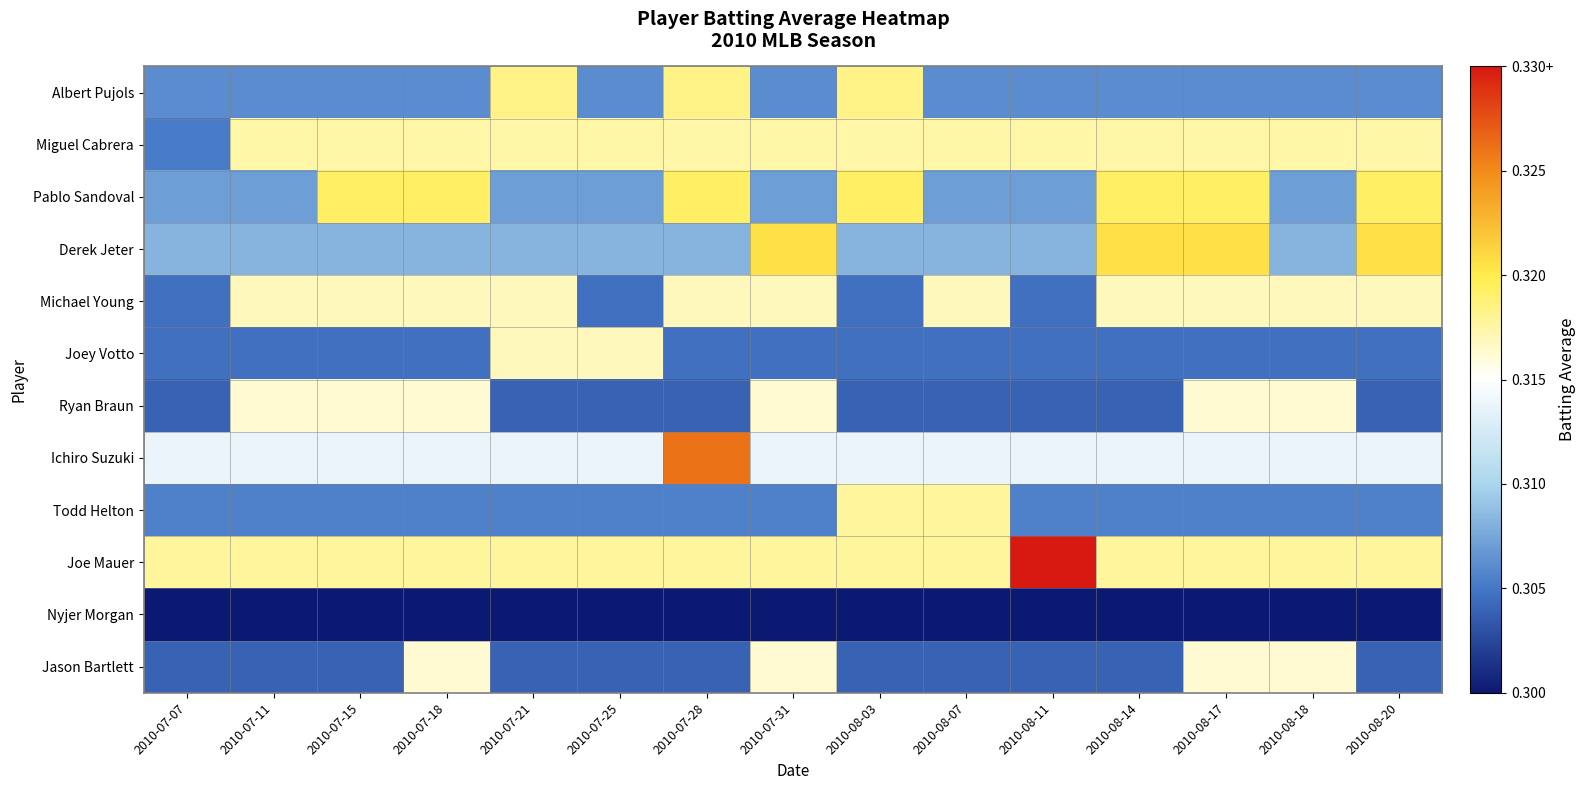

Reading left to right, what are all the values shown in this chart?

Albert Pujols: 2010-07-07=0.3	2010-07-11=0.3	2010-07-15=0.3	2010-07-18=0.3	2010-07-21=0.3	2010-07-25=0.3	2010-07-28=0.3	2010-07-31=0.3	2010-08-03=0.3	2010-08-07=0.3	2010-08-11=0.3	2010-08-14=0.3	2010-08-17=0.3	2010-08-18=0.3	2010-08-20=0.3
Miguel Cabrera: 2010-07-07=0.3	2010-07-11=0.3	2010-07-15=0.3	2010-07-18=0.3	2010-07-21=0.3	2010-07-25=0.3	2010-07-28=0.3	2010-07-31=0.3	2010-08-03=0.3	2010-08-07=0.3	2010-08-11=0.3	2010-08-14=0.3	2010-08-17=0.3	2010-08-18=0.3	2010-08-20=0.3
Pablo Sandoval: 2010-07-07=0.3	2010-07-11=0.3	2010-07-15=0.3	2010-07-18=0.3	2010-07-21=0.3	2010-07-25=0.3	2010-07-28=0.3	2010-07-31=0.3	2010-08-03=0.3	2010-08-07=0.3	2010-08-11=0.3	2010-08-14=0.3	2010-08-17=0.3	2010-08-18=0.3	2010-08-20=0.3
Derek Jeter: 2010-07-07=0.3	2010-07-11=0.3	2010-07-15=0.3	2010-07-18=0.3	2010-07-21=0.3	2010-07-25=0.3	2010-07-28=0.3	2010-07-31=0.3	2010-08-03=0.3	2010-08-07=0.3	2010-08-11=0.3	2010-08-14=0.3	2010-08-17=0.3	2010-08-18=0.3	2010-08-20=0.3
Michael Young: 2010-07-07=0.3	2010-07-11=0.3	2010-07-15=0.3	2010-07-18=0.3	2010-07-21=0.3	2010-07-25=0.3	2010-07-28=0.3	2010-07-31=0.3	2010-08-03=0.3	2010-08-07=0.3	2010-08-11=0.3	2010-08-14=0.3	2010-08-17=0.3	2010-08-18=0.3	2010-08-20=0.3
Joey Votto: 2010-07-07=0.3	2010-07-11=0.3	2010-07-15=0.3	2010-07-18=0.3	2010-07-21=0.3	2010-07-25=0.3	2010-07-28=0.3	2010-07-31=0.3	2010-08-03=0.3	2010-08-07=0.3	2010-08-11=0.3	2010-08-14=0.3	2010-08-17=0.3	2010-08-18=0.3	2010-08-20=0.3
Ryan Braun: 2010-07-07=0.3	2010-07-11=0.3	2010-07-15=0.3	2010-07-18=0.3	2010-07-21=0.3	2010-07-25=0.3	2010-07-28=0.3	2010-07-31=0.3	2010-08-03=0.3	2010-08-07=0.3	2010-08-11=0.3	2010-08-14=0.3	2010-08-17=0.3	2010-08-18=0.3	2010-08-20=0.3
Ichiro Suzuki: 2010-07-07=0.3	2010-07-11=0.3	2010-07-15=0.3	2010-07-18=0.3	2010-07-21=0.3	2010-07-25=0.3	2010-07-28=0.4	2010-07-31=0.3	2010-08-03=0.3	2010-08-07=0.3	2010-08-11=0.3	2010-08-14=0.3	2010-08-17=0.3	2010-08-18=0.3	2010-08-20=0.3
Todd Helton: 2010-07-07=0.3	2010-07-11=0.3	2010-07-15=0.3	2010-07-18=0.3	2010-07-21=0.3	2010-07-25=0.3	2010-07-28=0.3	2010-07-31=0.3	2010-08-03=0.3	2010-08-07=0.3	2010-08-11=0.3	2010-08-14=0.3	2010-08-17=0.3	2010-08-18=0.3	2010-08-20=0.3
Joe Mauer: 2010-07-07=0.3	2010-07-11=0.3	2010-07-15=0.3	2010-07-18=0.3	2010-07-21=0.3	2010-07-25=0.3	2010-07-28=0.3	2010-07-31=0.3	2010-08-03=0.3	2010-08-07=0.3	2010-08-11=0.4	2010-08-14=0.3	2010-08-17=0.3	2010-08-18=0.3	2010-08-20=0.3
Nyjer Morgan: 2010-07-07=0.3	2010-07-11=0.3	2010-07-15=0.3	2010-07-18=0.3	2010-07-21=0.3	2010-07-25=0.3	2010-07-28=0.3	2010-07-31=0.3	2010-08-03=0.3	2010-08-07=0.3	2010-08-11=0.3	2010-08-14=0.3	2010-08-17=0.3	2010-08-18=0.3	2010-08-20=0.3
Jason Bartlett: 2010-07-07=0.3	2010-07-11=0.3	2010-07-15=0.3	2010-07-18=0.3	2010-07-21=0.3	2010-07-25=0.3	2010-07-28=0.3	2010-07-31=0.3	2010-08-03=0.3	2010-08-07=0.3	2010-08-11=0.3	2010-08-14=0.3	2010-08-17=0.3	2010-08-18=0.3	2010-08-20=0.3